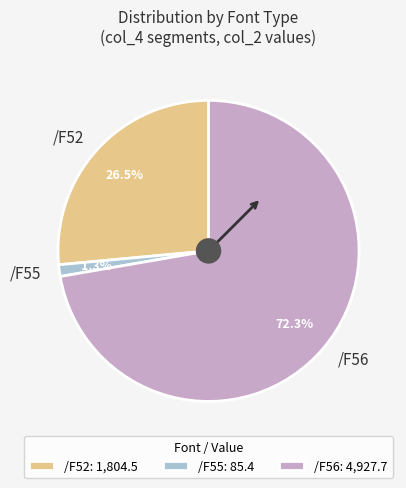

What percentage do /F56 and /F52 together represent?

98.7%